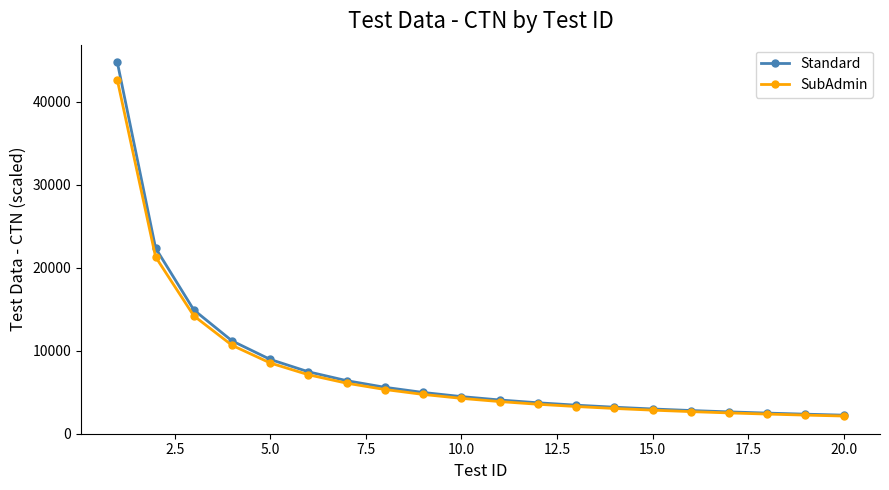

List the series in order of their peak value, lowest first.

SubAdmin, Standard